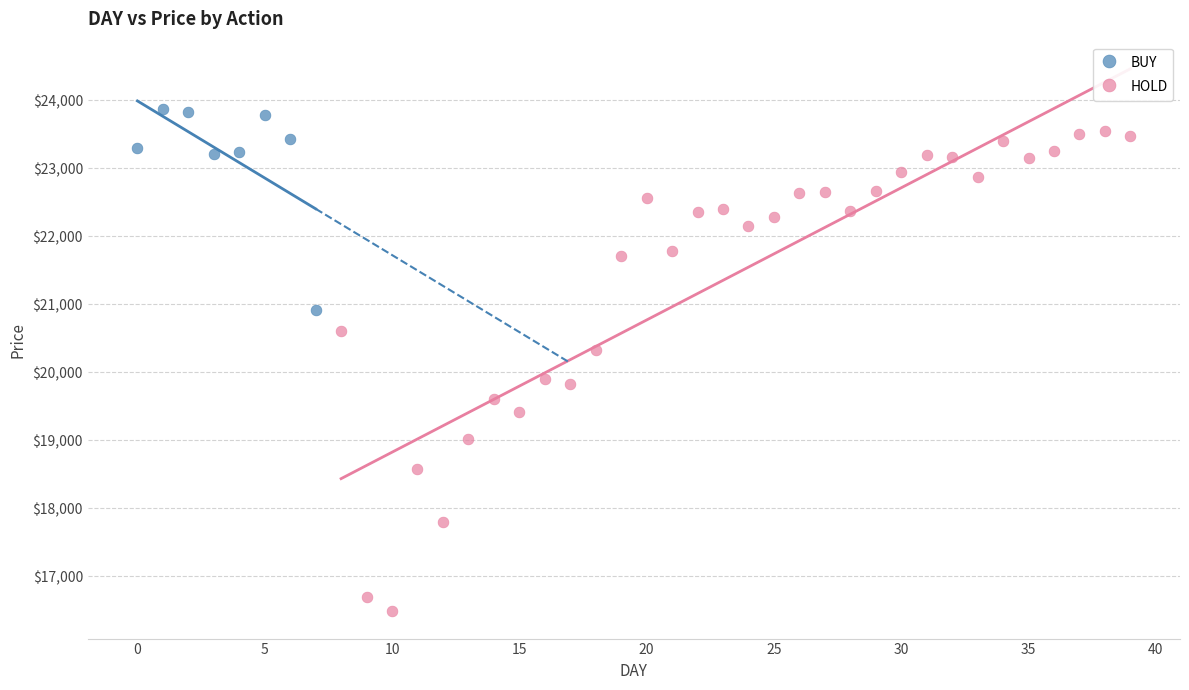

Which series has the widest spread of Y values?

HOLD